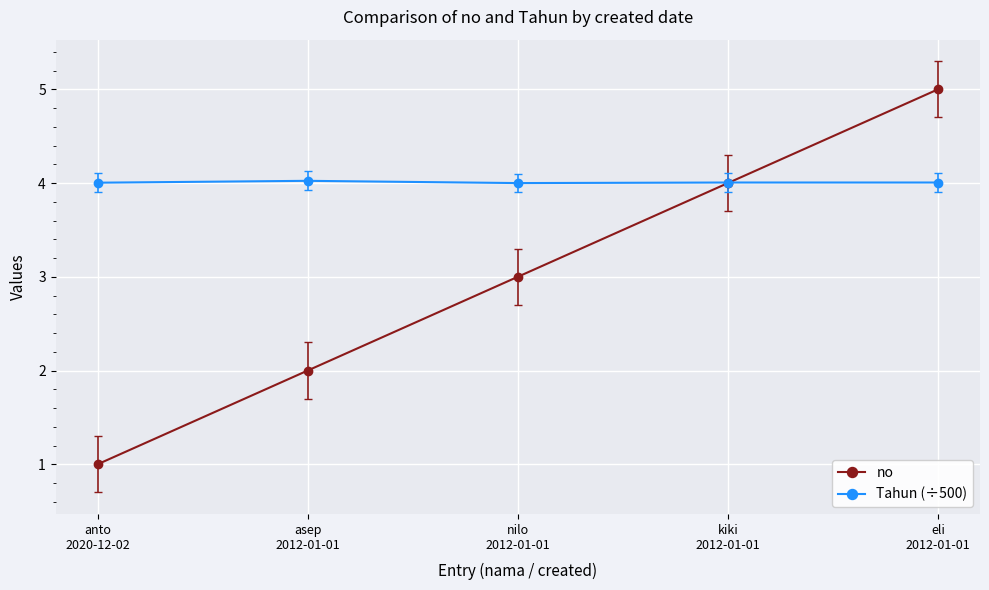

True or false: no has a value of 0.7 at asep
2012-01-01.

False